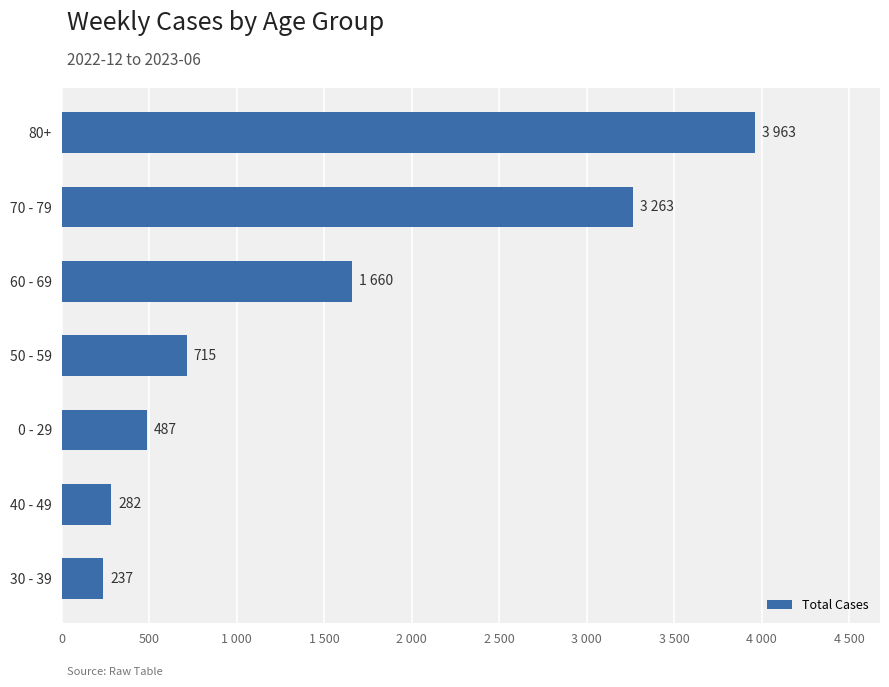

Are the bars horizontal?

Yes